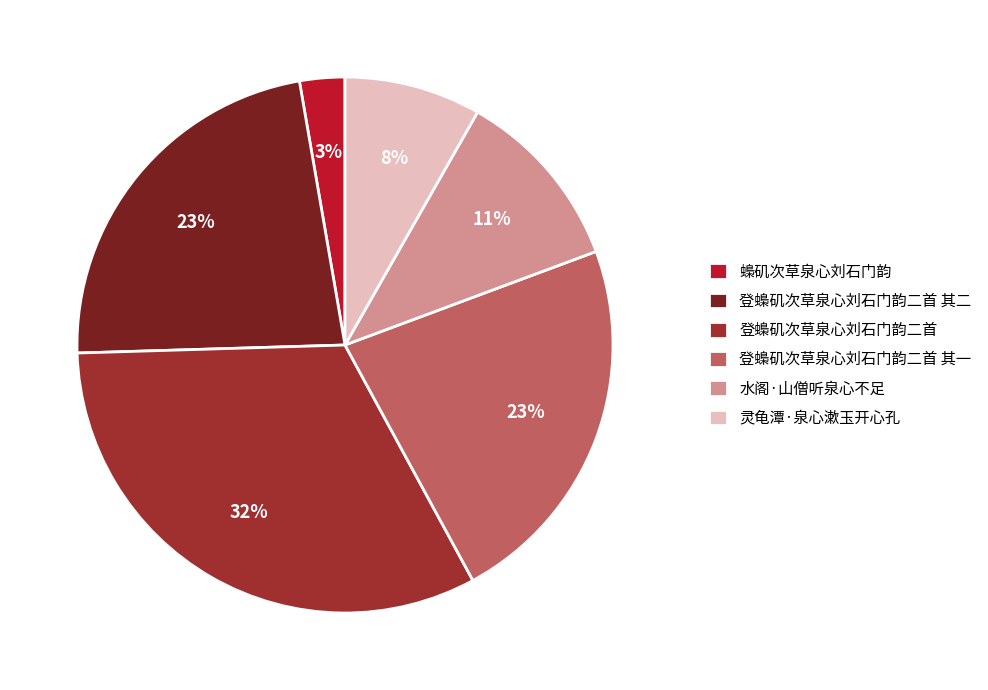

To the nearest percent, what is the average slice percentage?

17%